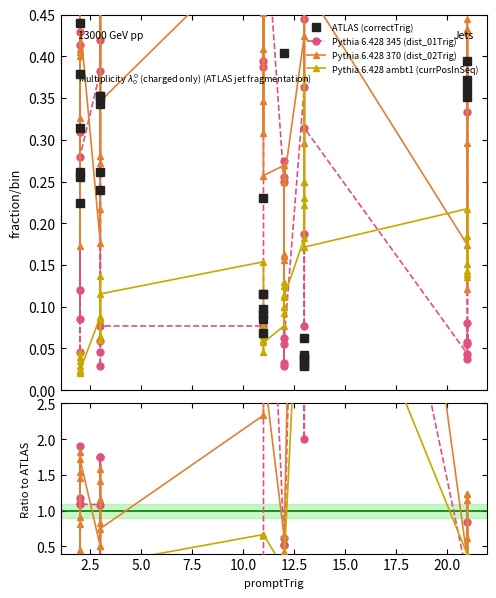

In Pythia 6.428 370 (dist_02Trig), how many points are lower than both neighbors (excluding endpoints)?

13